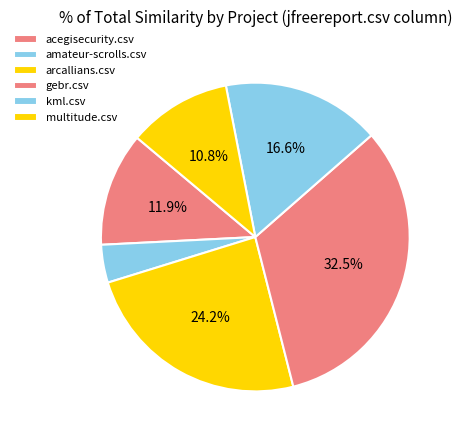

How many segments does this pie chart have?

6